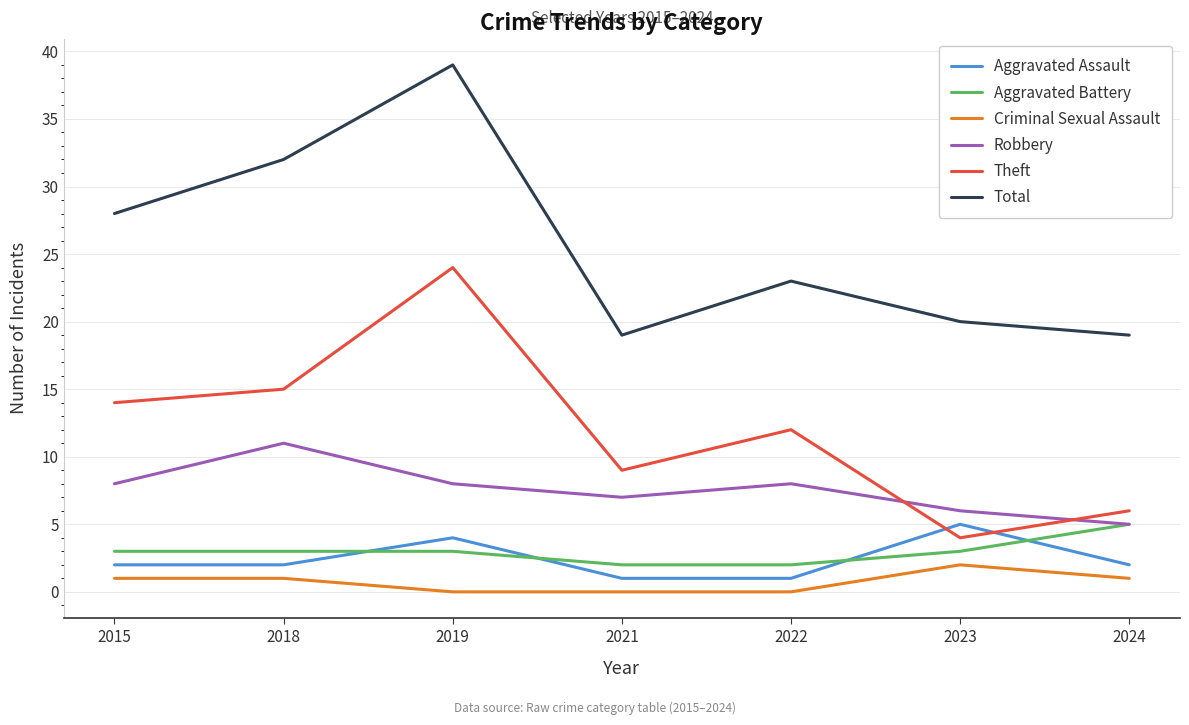

Does the chart have visible grid lines?

Yes